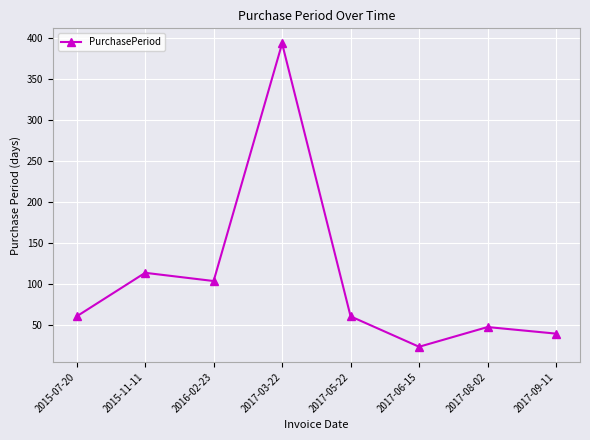

What position from the right is 2016-02-23?

6